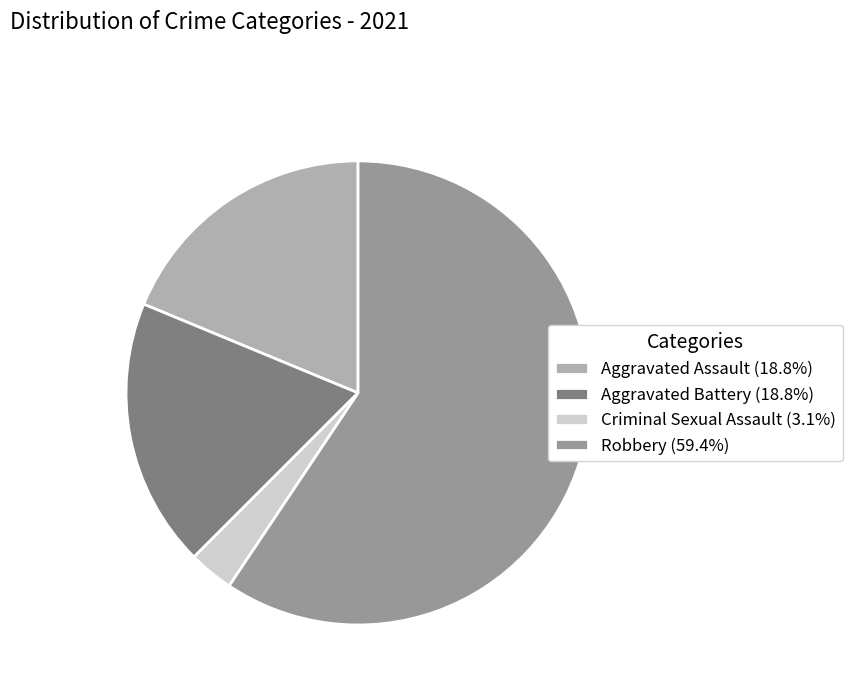

Is there a majority slice in this chart?

Yes